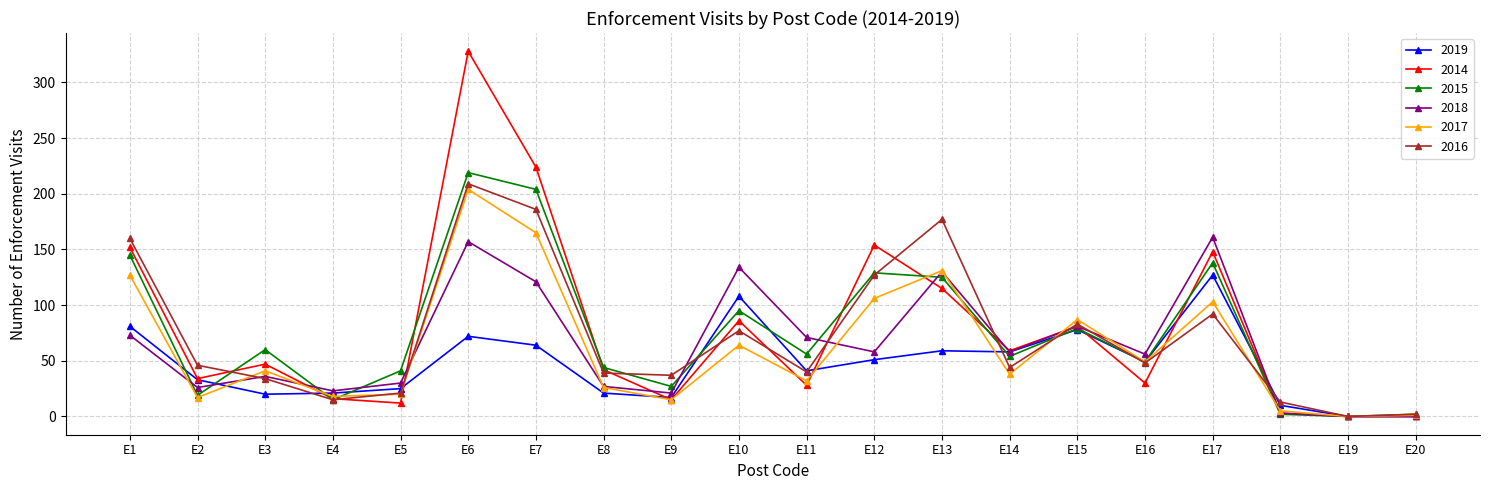

The value of 2015 at E1 is 145. True or false?

True